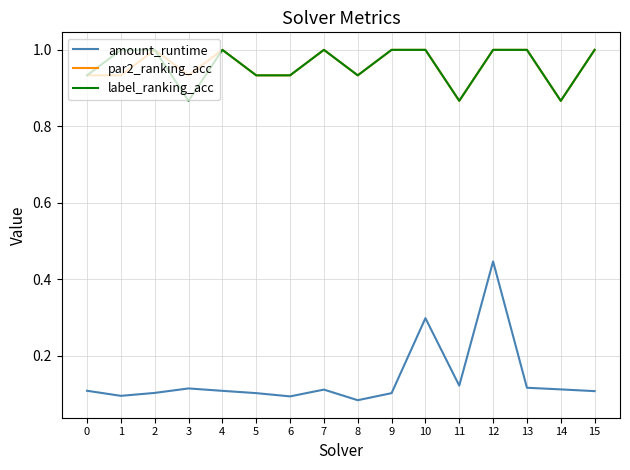

True or false: par2_ranking_acc has a value of 0.3 at 1.

False